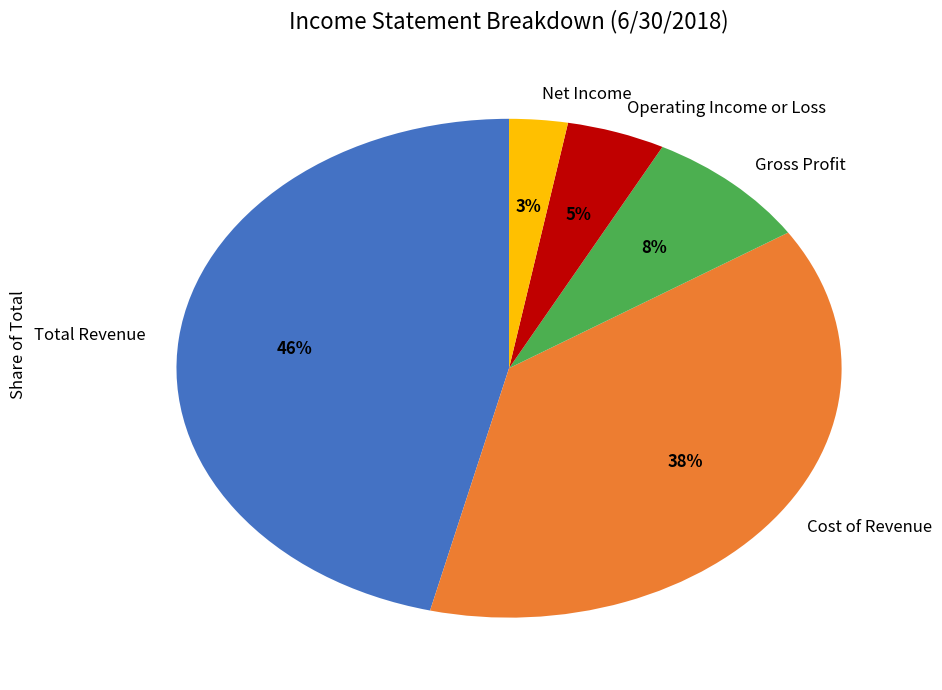

Does Net Income account for over 50% of the chart?

No